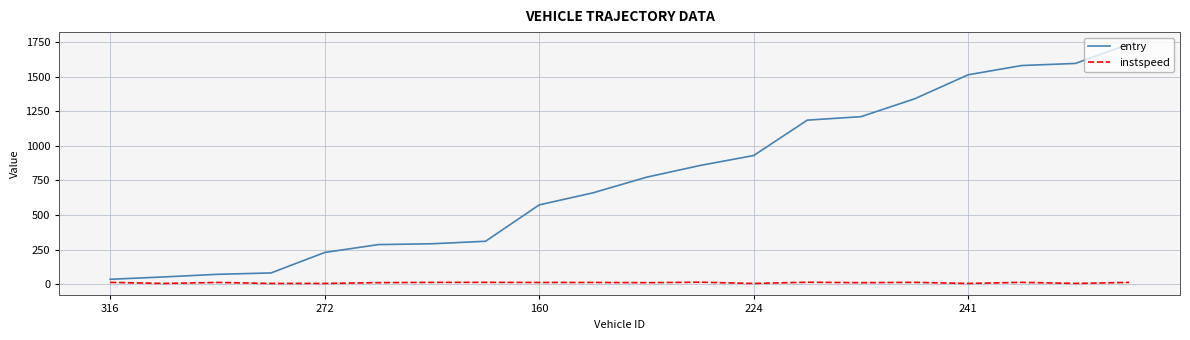

What is the difference between the maximum and minimum values in the entry series?

1701.0